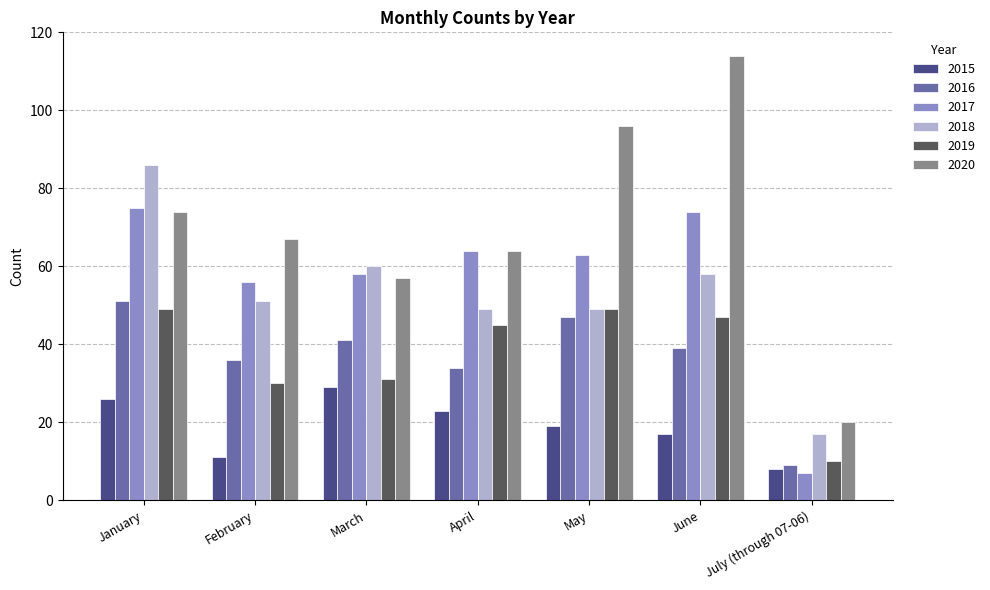

What is the spread (max minus min) of values at July (through 07-06)?

13